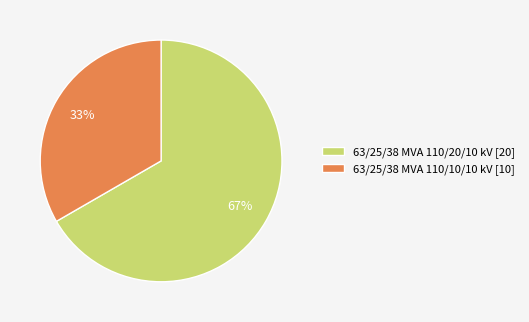

How many segments does this pie chart have?

2